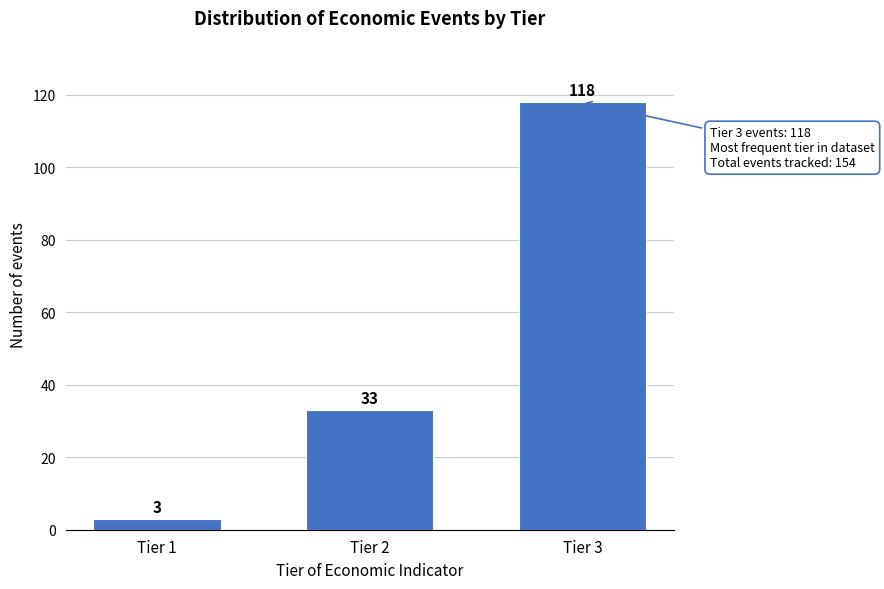

Reading right to left, transcribe all the data shown in this chart.

Tier 3=118	Tier 2=33	Tier 1=3